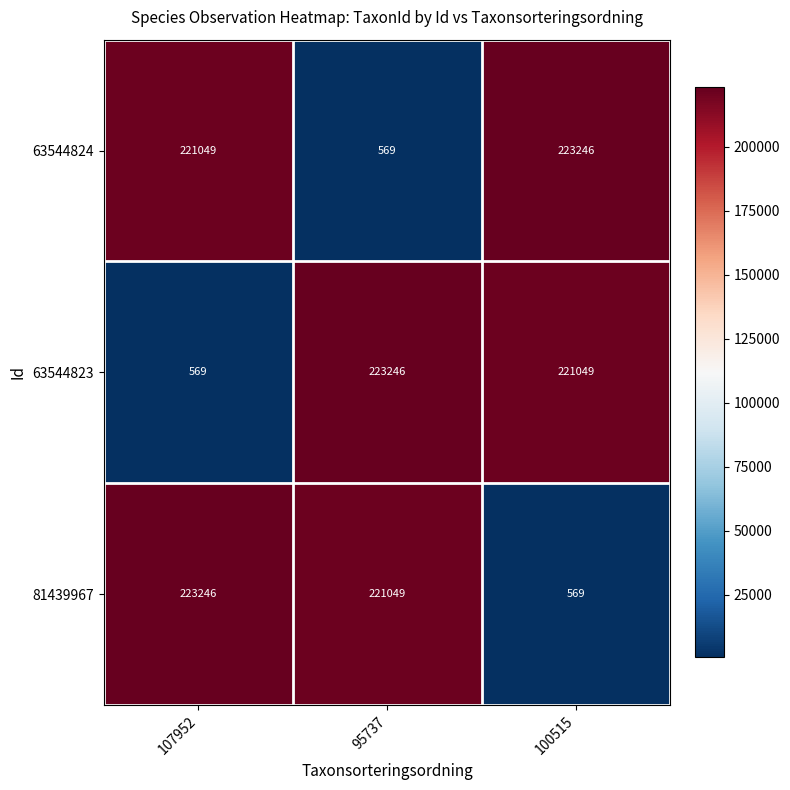

Reading left to right, what are all the values shown in this chart?

63544824: 221049	569	223246
63544823: 569	223246	221049
81439967: 223246	221049	569